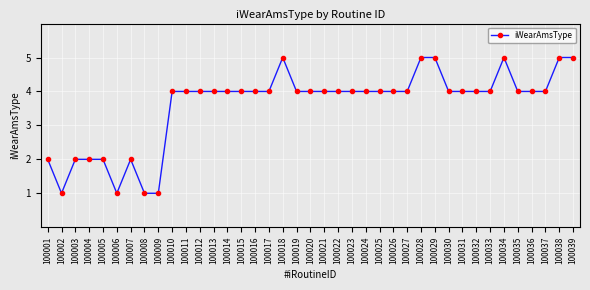

What is the value of the 9th point from the left?

1